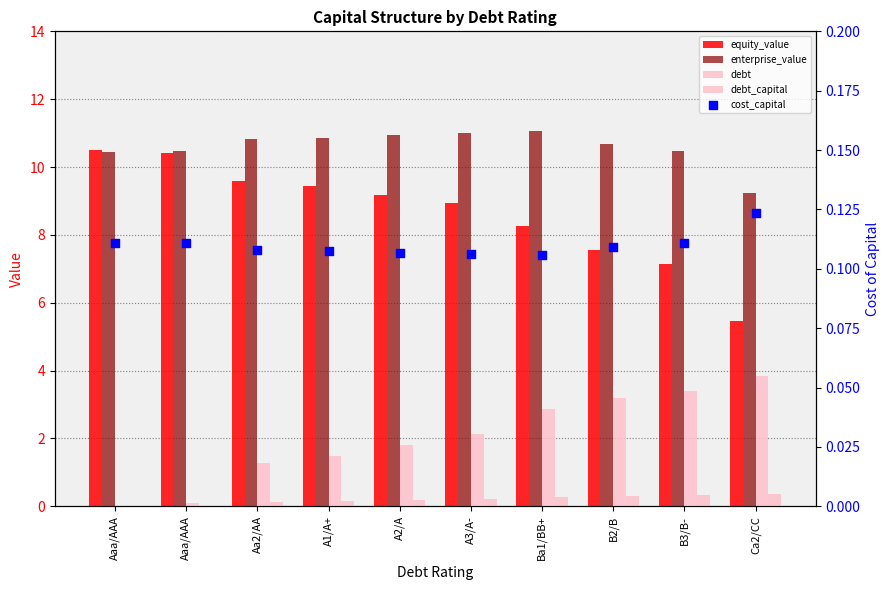

Which series contains the highest Y value?

enterprise_value